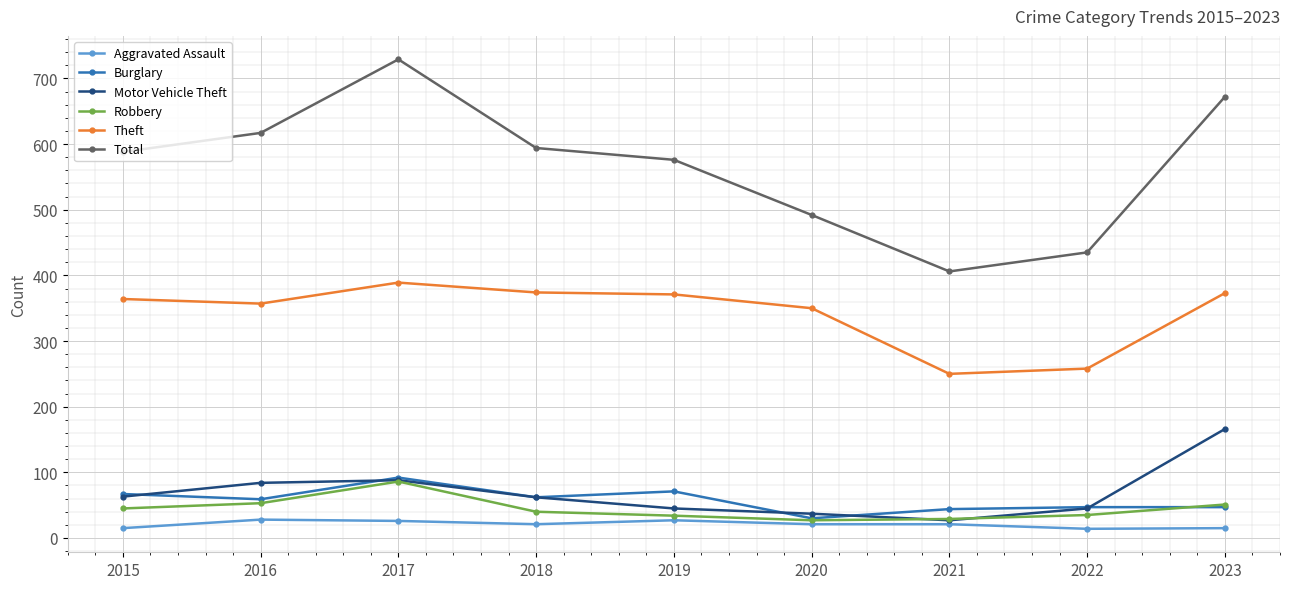

Between 2016 and 2023, which series saw the biggest shift?

Motor Vehicle Theft